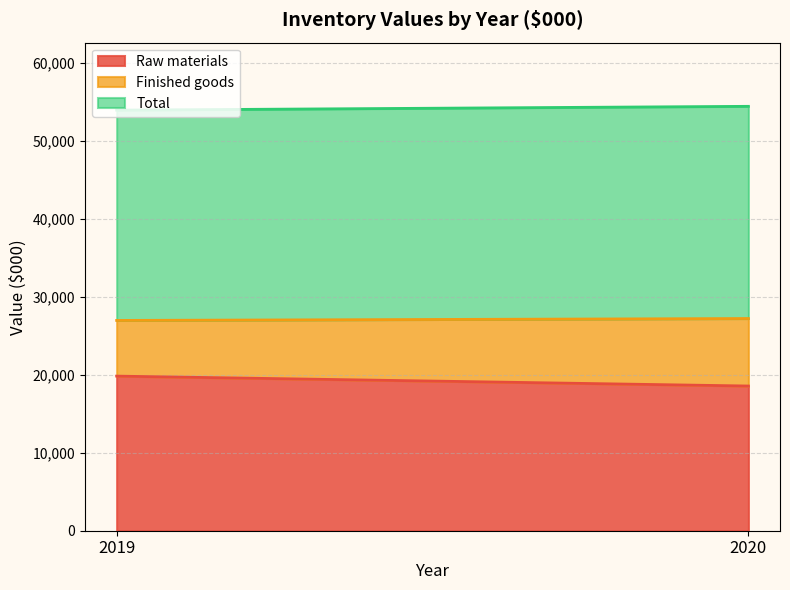

Reading left to right, extract all data points from this chart.

Raw materials: 2019=19816	2020=18547
Finished goods: 2019=7137	2020=8651
Total: 2019=26953	2020=27198